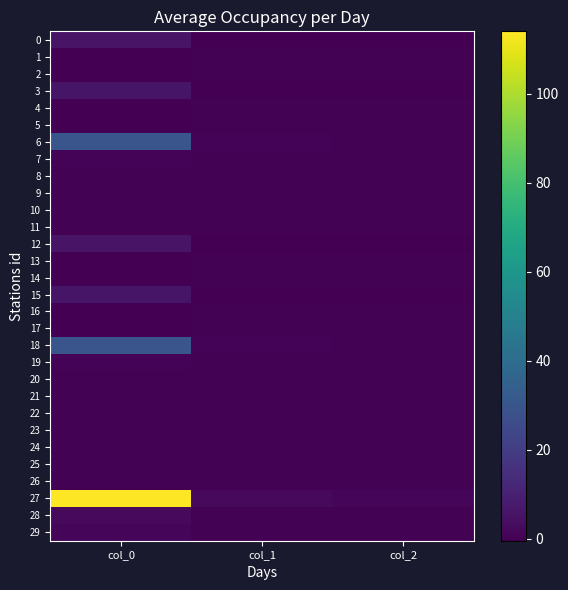

Rank the series by their maximum value, from lowest to highest.

26, 25, 11, 23, 10, 22, 21, 9, 24, 5, 17, 16, 4, 14, 2, 1, 13, 20, 8, 19, 7, 29, 28, 12, 0, 3, 15, 18, 6, 27